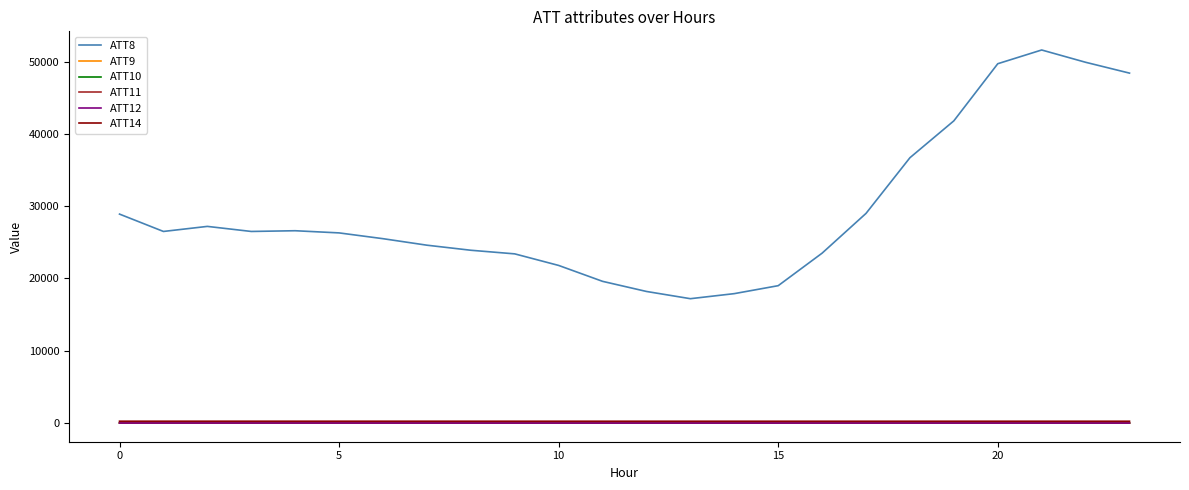

True or false: ATT8 and ATT14 intersect in this chart.

False